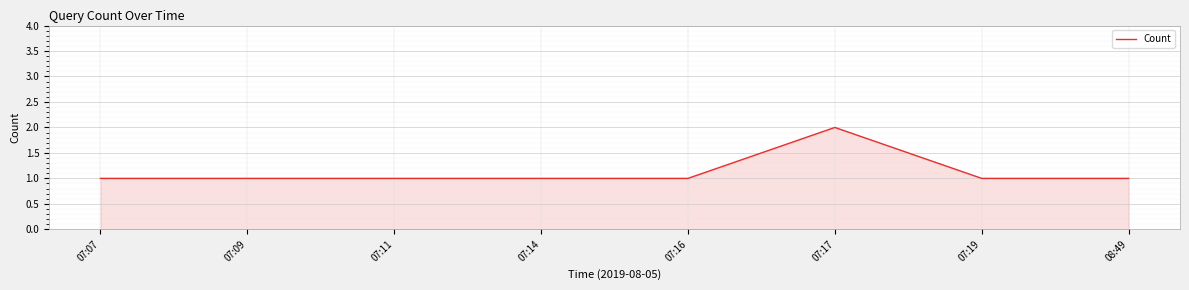

What is the difference between the maximum and minimum values?

1